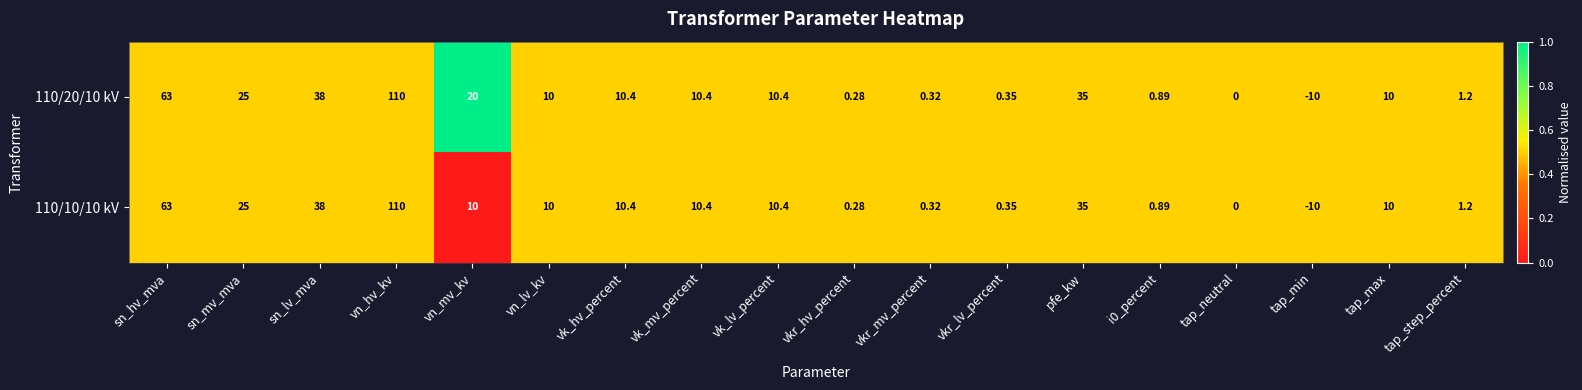

How many distinct data groups are displayed?

2